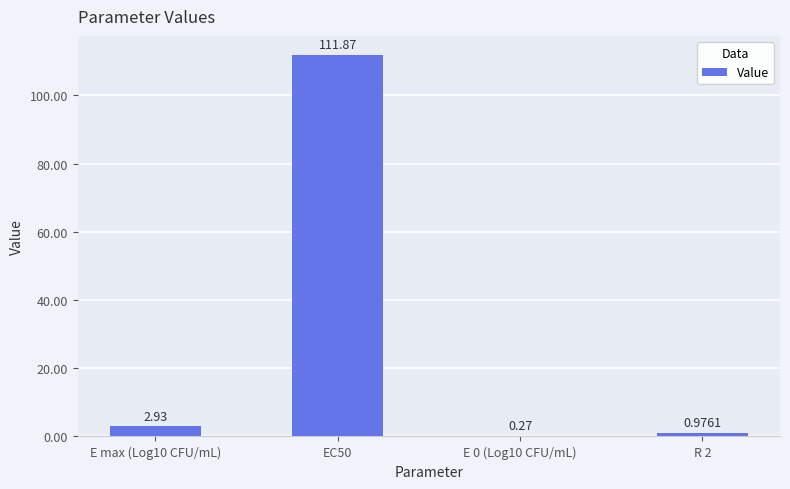

What is the average value?

29.0